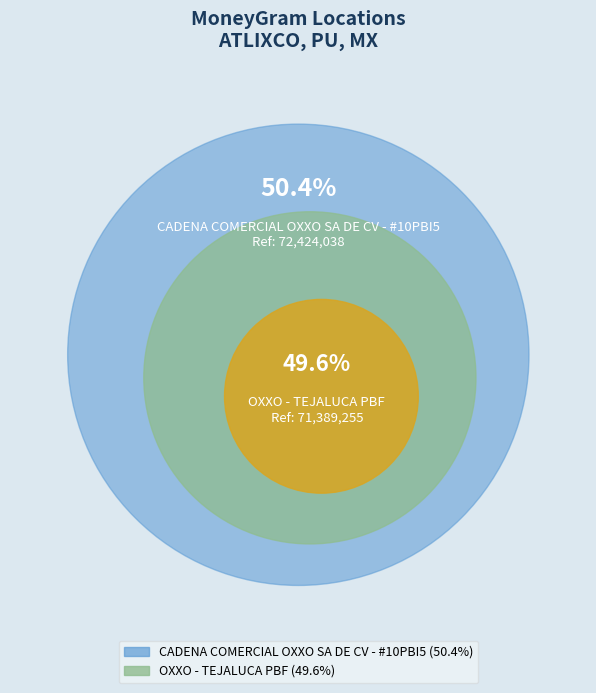

How many segments does this pie chart have?

2